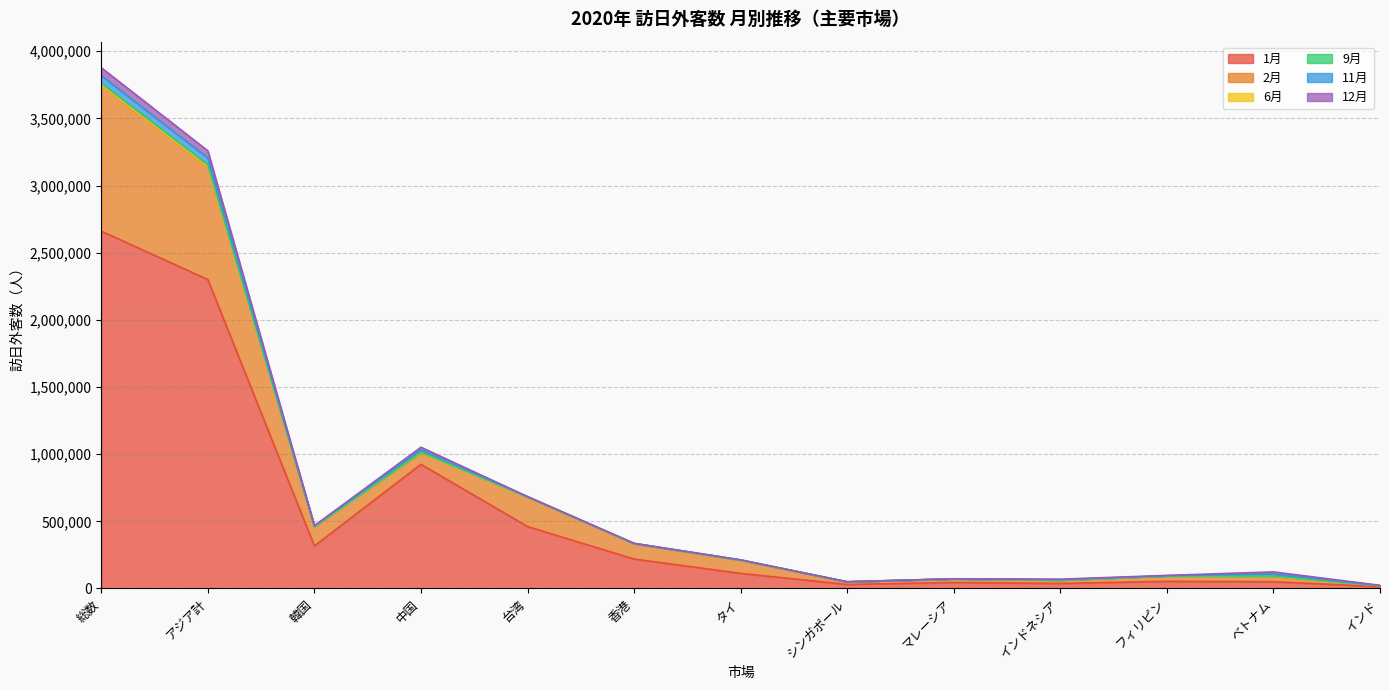

How many categories are shown in the chart?

13